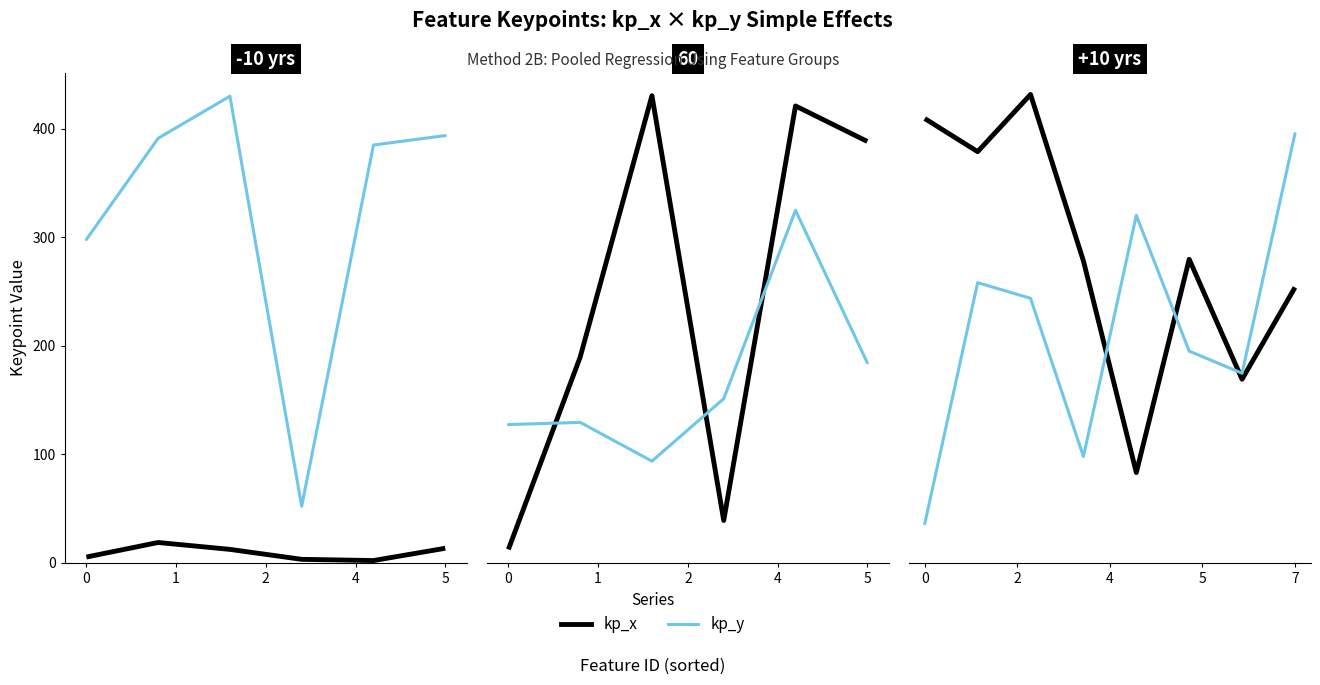

How many interior local peaks does the kp_y series have?

2